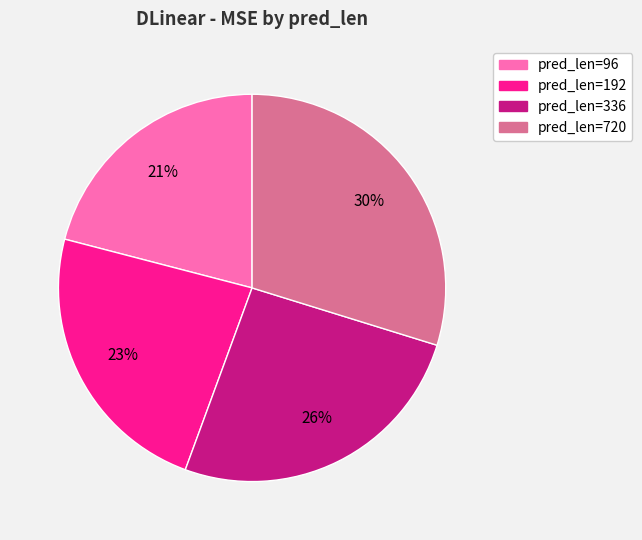

To the nearest percent, what percentage of the pie is pred_len=192?

23%